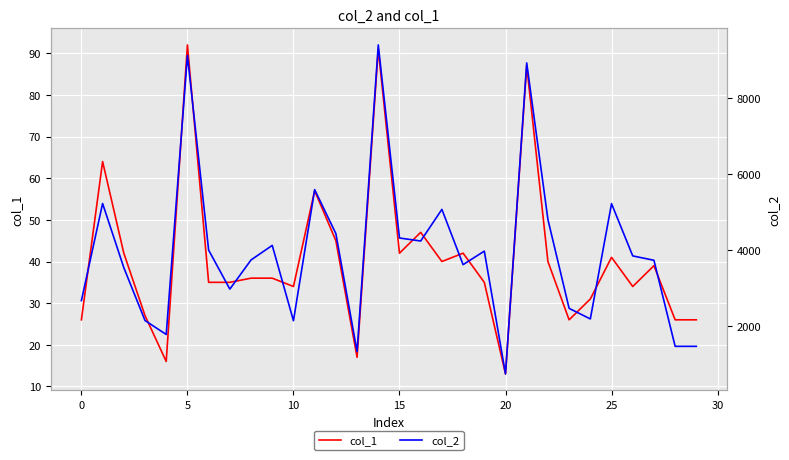

True or false: col_1 and col_2 intersect in this chart.

False